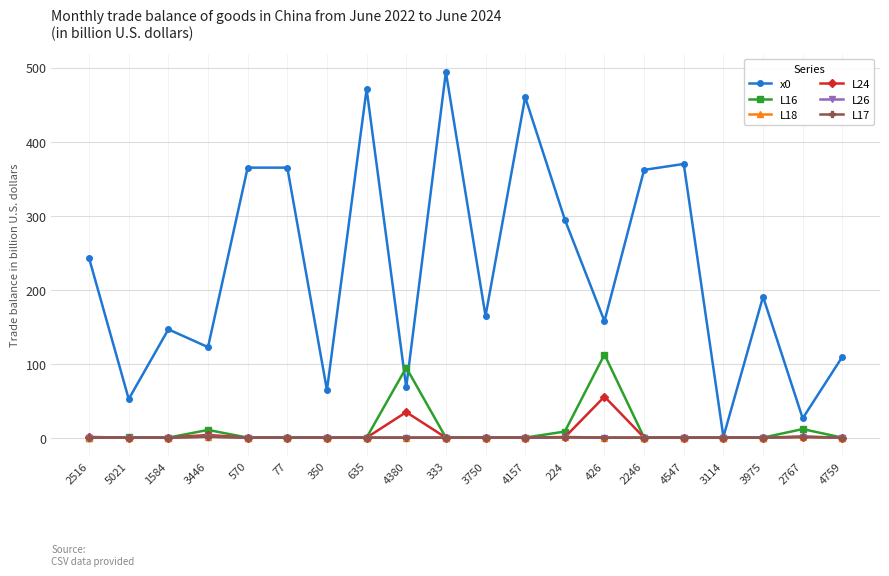

What is the value of the x0 point at the 2nd from the left?

53.0